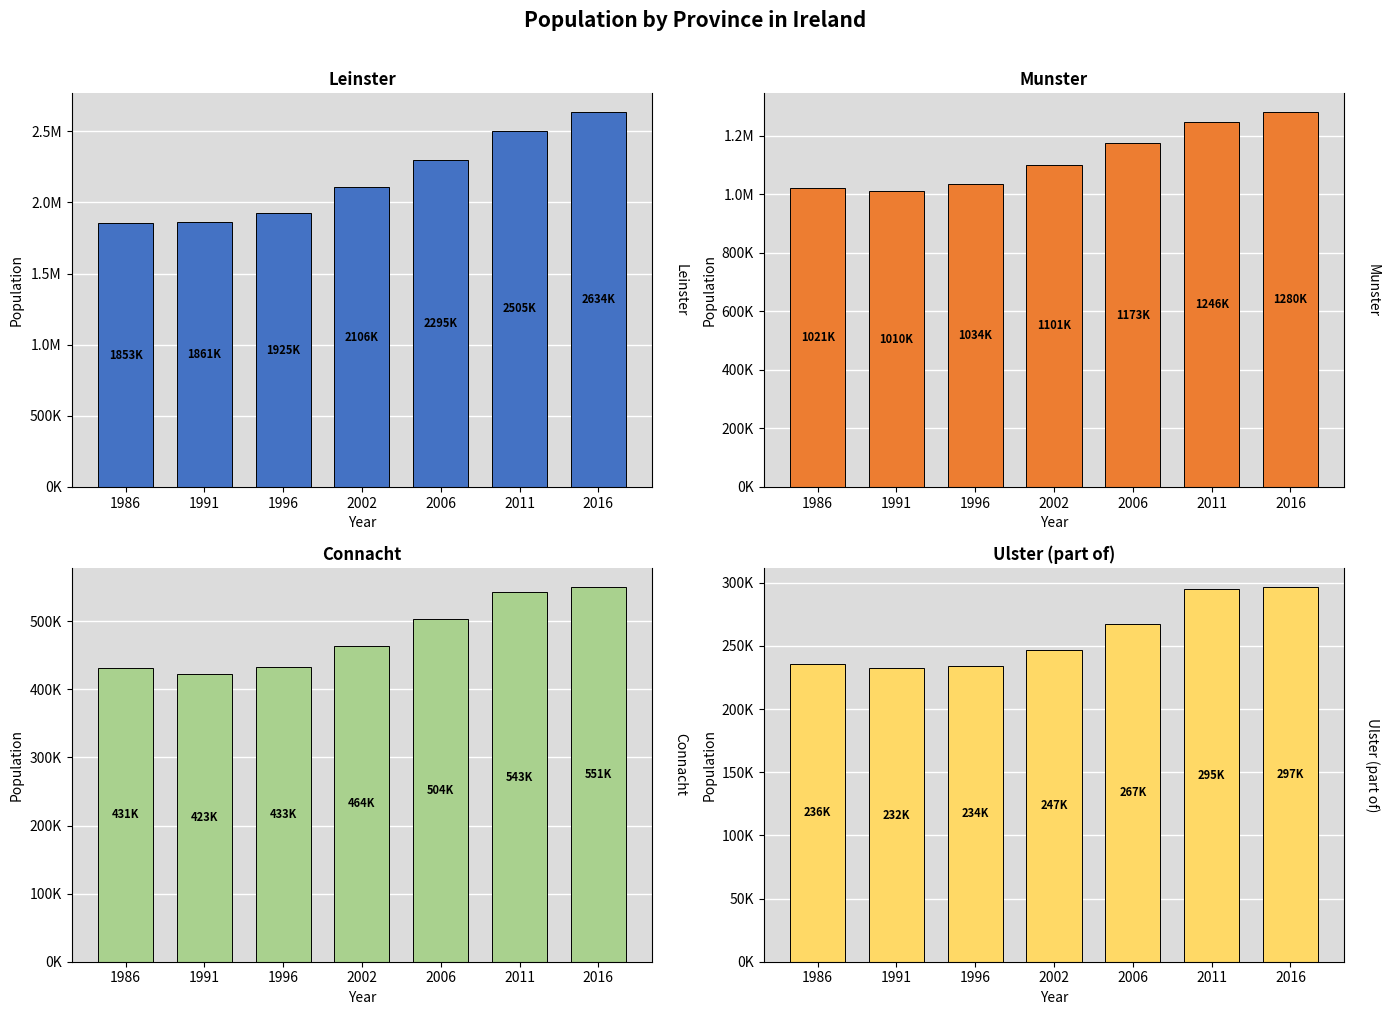

Reading left to right, transcribe all the data shown in this chart.

Leinster: 1986=1852649	1991=1860949	1996=1924702	2002=2105579	2006=2295123	2011=2504814	2016=2634403
Munster: 1986=1020577	1991=1009533	1996=1033903	2002=1100614	2006=1173340	2011=1246088	2016=1280020
Connacht: 1986=431409	1991=423031	1996=433231	2002=464296	2006=504121	2011=542547	2016=550688
Ulster (part of): 1986=236008	1991=232206	1996=234251	2002=246714	2006=267264	2011=294803	2016=296754